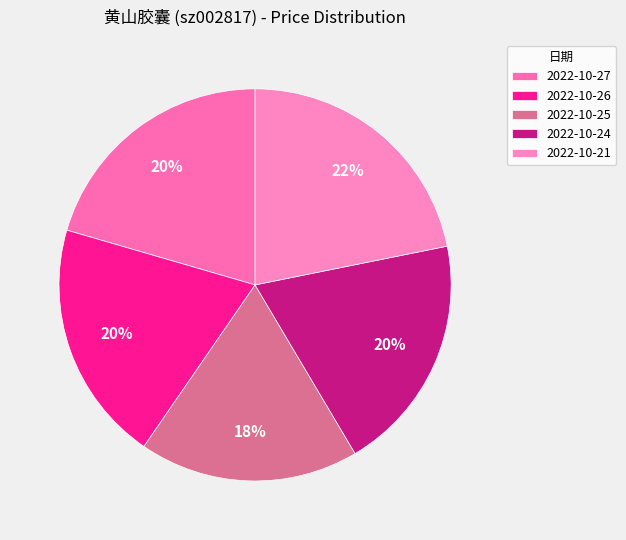

To the nearest percent, what portion does 2022-10-25 represent?

18%